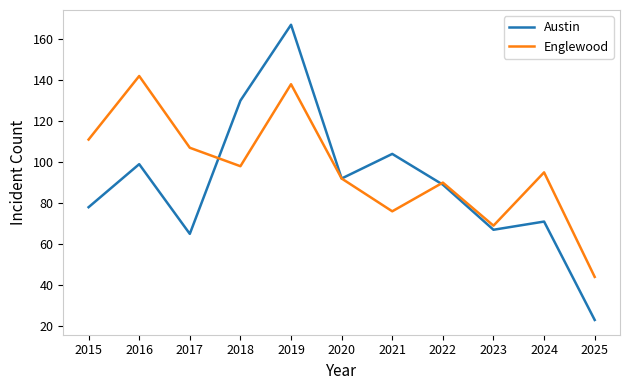

Count the number of categories in the chart.

11